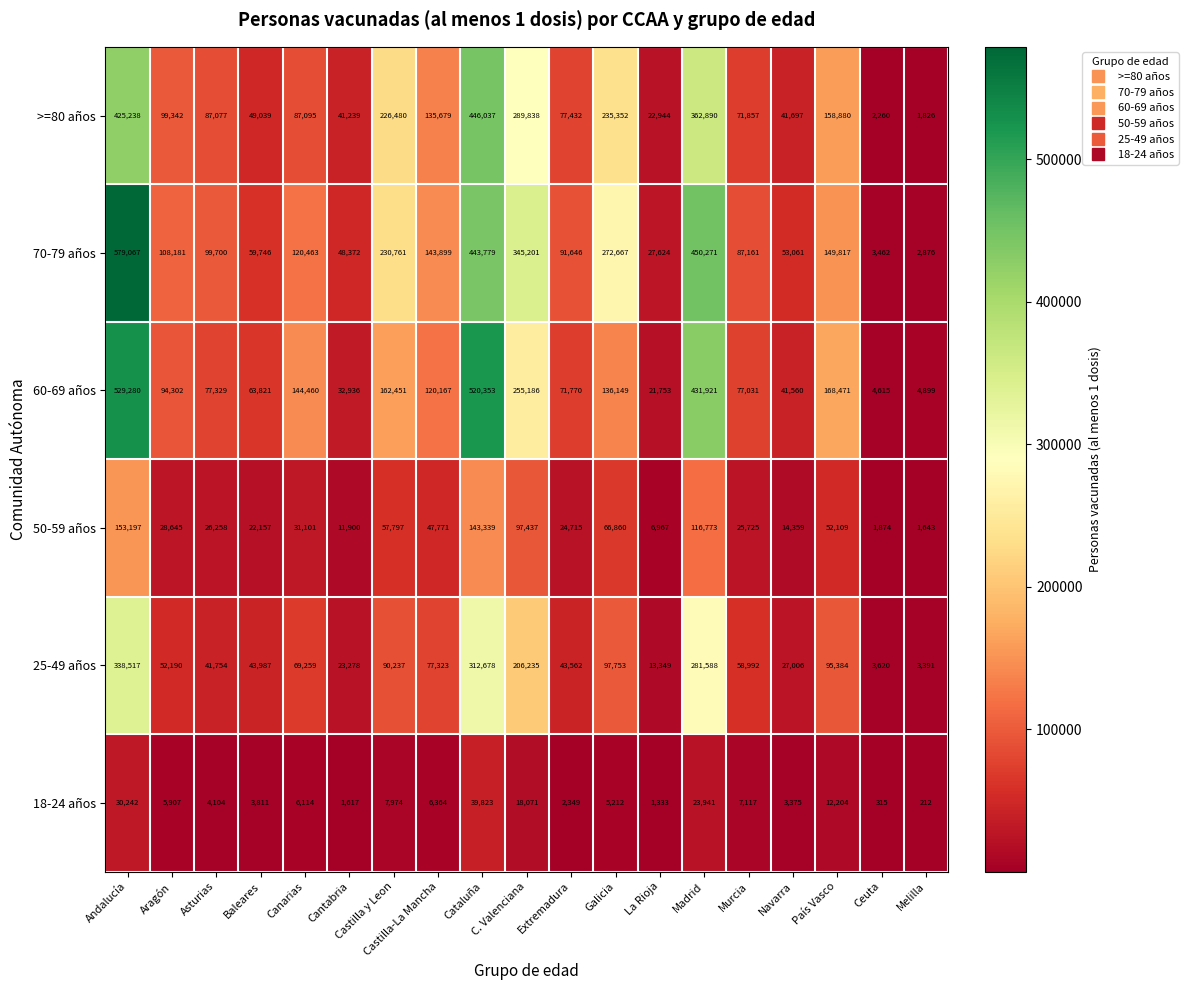

True or false: 25-49 años has a value of 8593 at La Rioja.

False